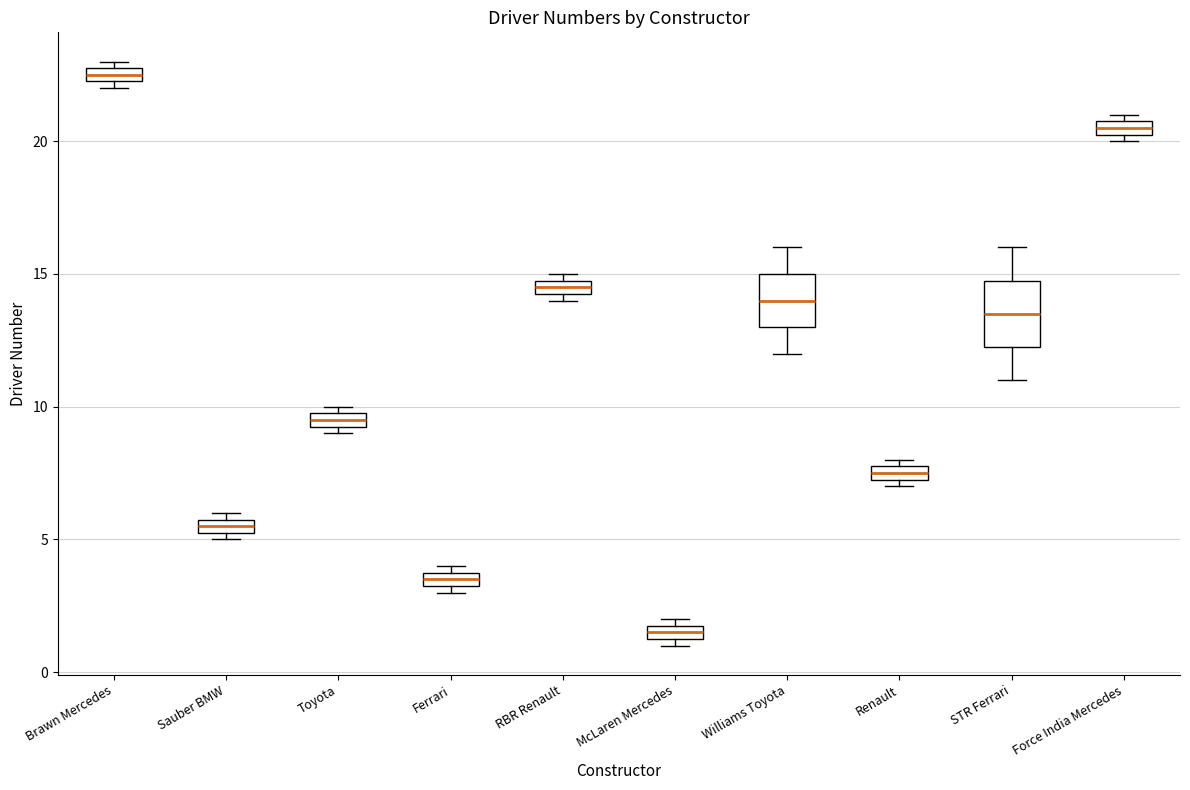

Which box is the tallest, from its lower edge to its upper edge?

STR Ferrari